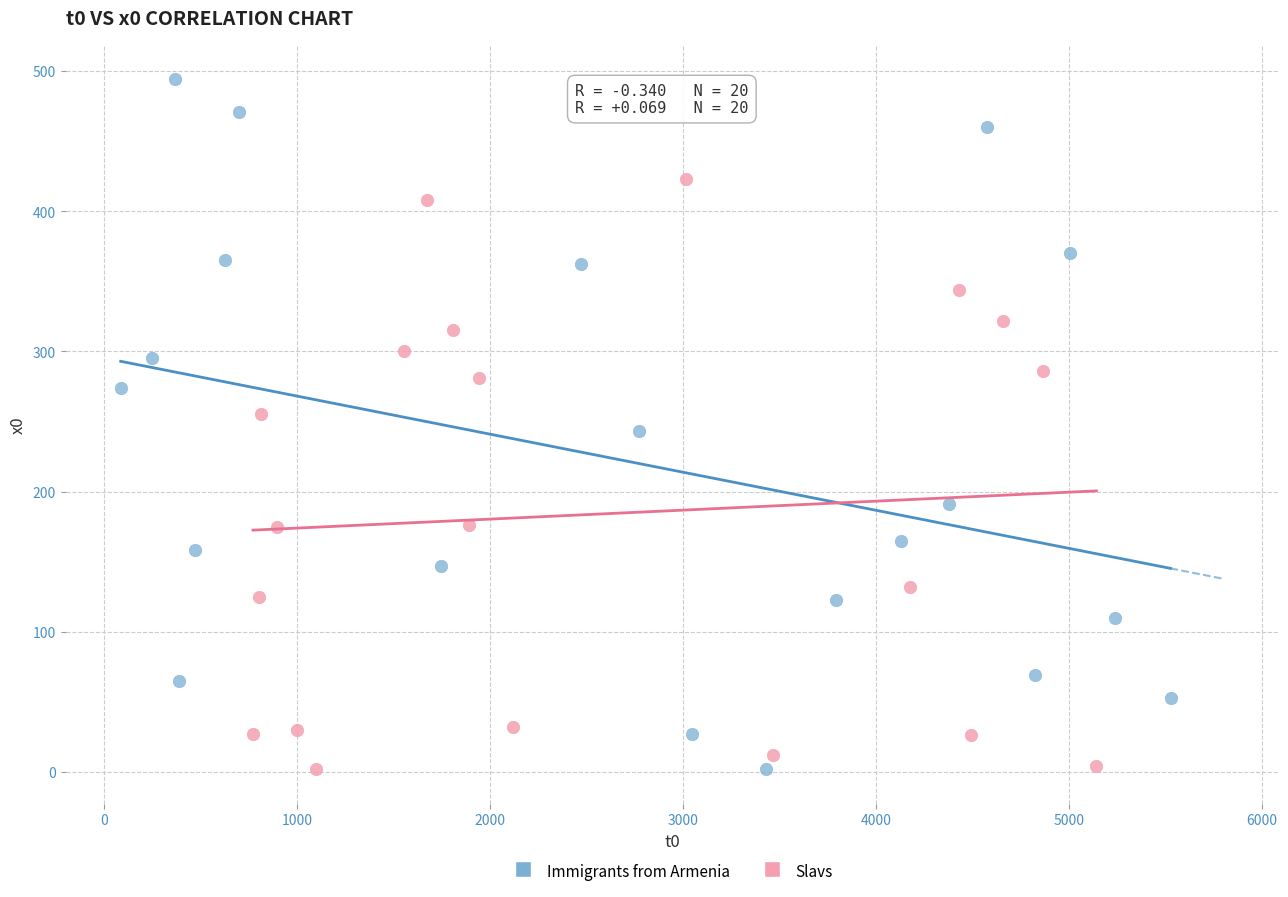

Which series contains the highest Y value?

Immigrants from Armenia